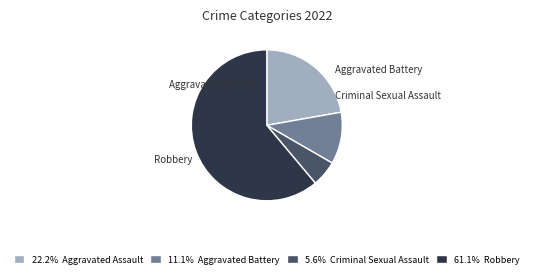

What percentage is NOT represented by Aggravated Battery?

88.9%